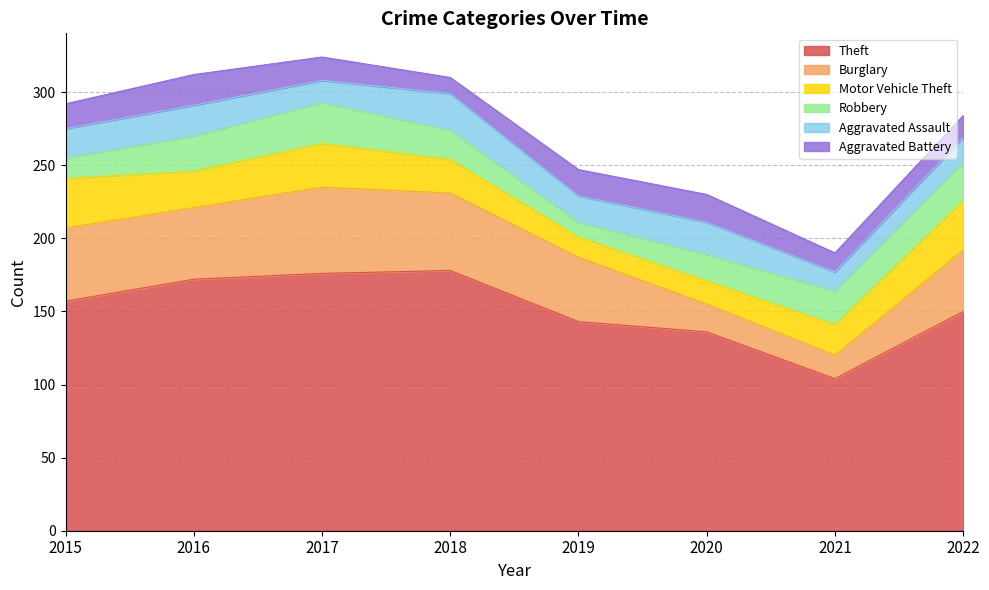

Reading right to left, transcribe all the data shown in this chart.

Theft: 150	104	136	143	178	176	172	157
Burglary: 42	16	19	44	53	59	49	50
Motor Vehicle Theft: 34	21	16	14	23	30	25	34
Robbery: 26	23	18	10	20	28	24	14
Aggravated Assault: 17	13	22	18	25	15	21	20
Aggravated Battery: 15	13	19	18	11	16	21	17